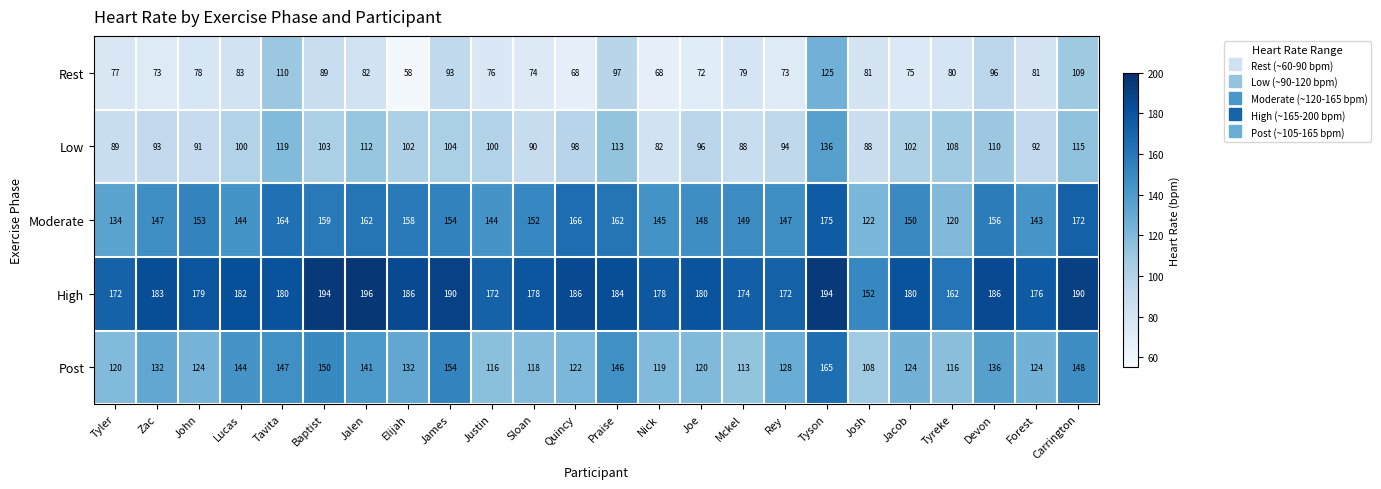

At which category is the sum across all series the highest?

Tyson